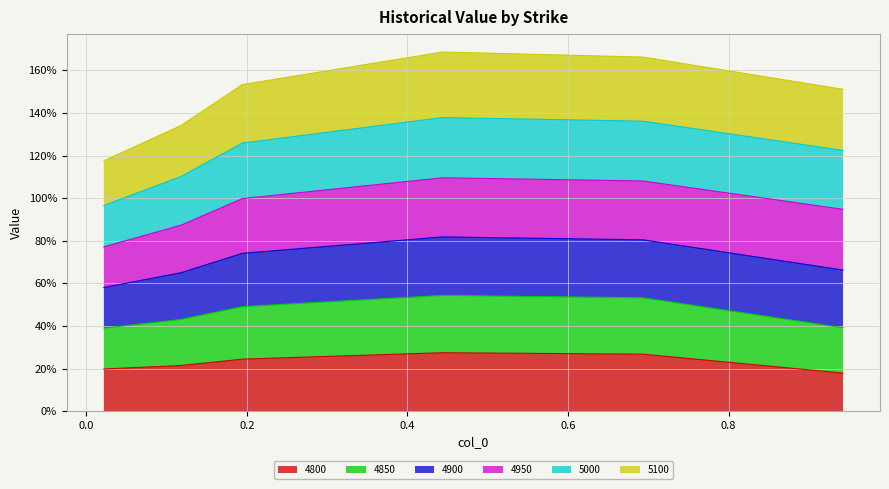

What are all the series names shown in the legend?

4800, 4850, 4900, 4950, 5000, 5100